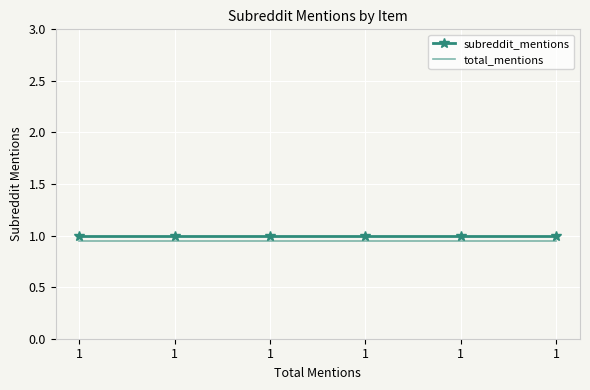

What are all the series names shown in the legend?

subreddit_mentions, total_mentions